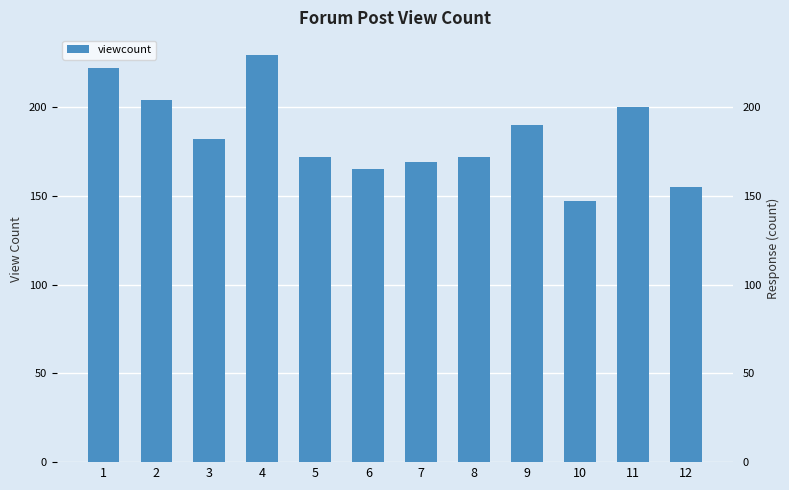

What is the ratio of the value at 1 to the value at 12?

1.4